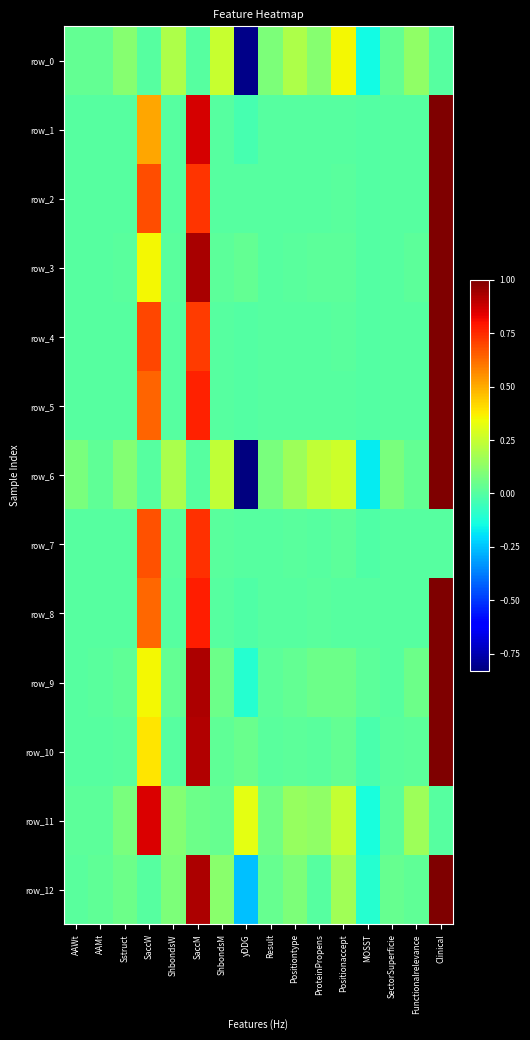

Which series has the largest range (max minus min)?

row_6